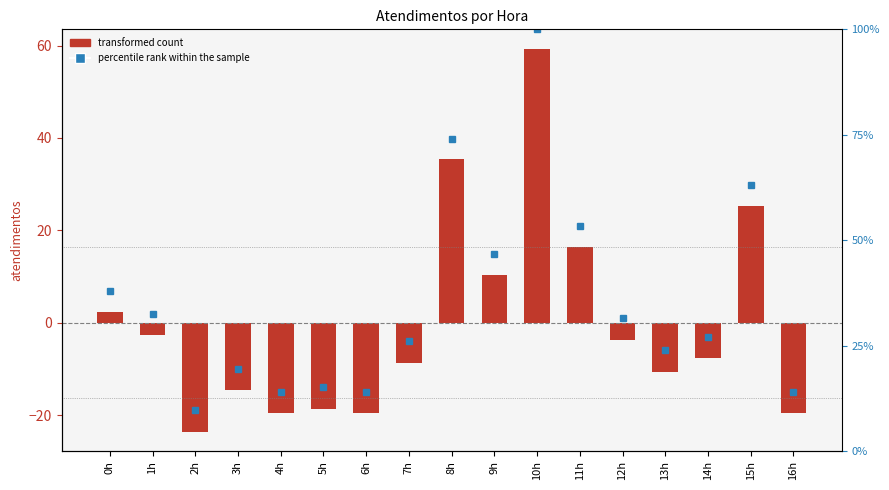

What is the label of the 12th bar from the right?

5h